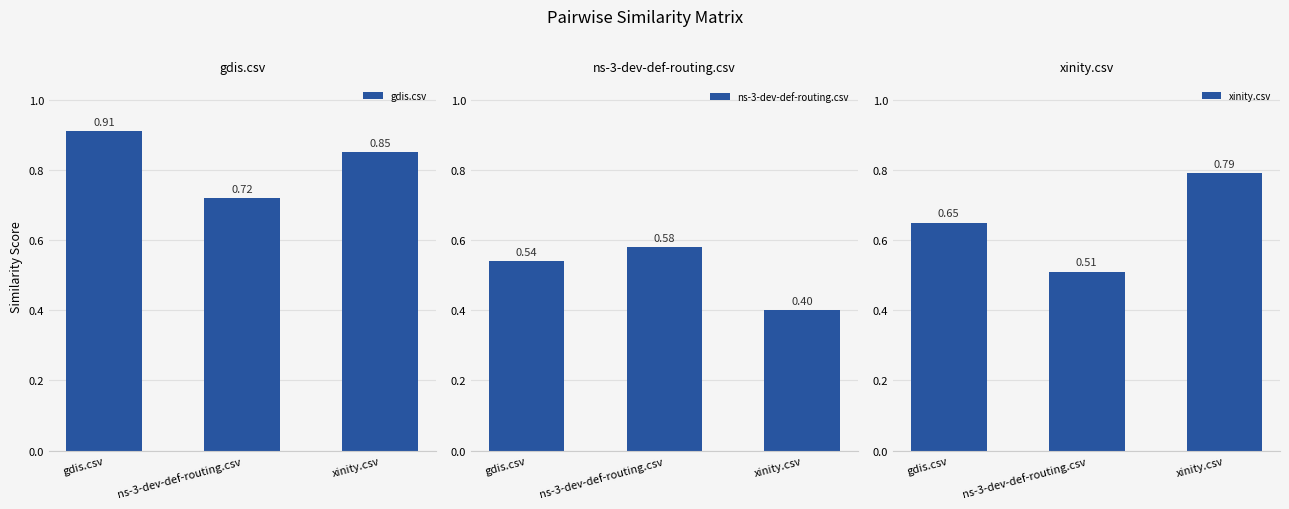

Which label corresponds to the smallest value in the chart?

xinity.csv